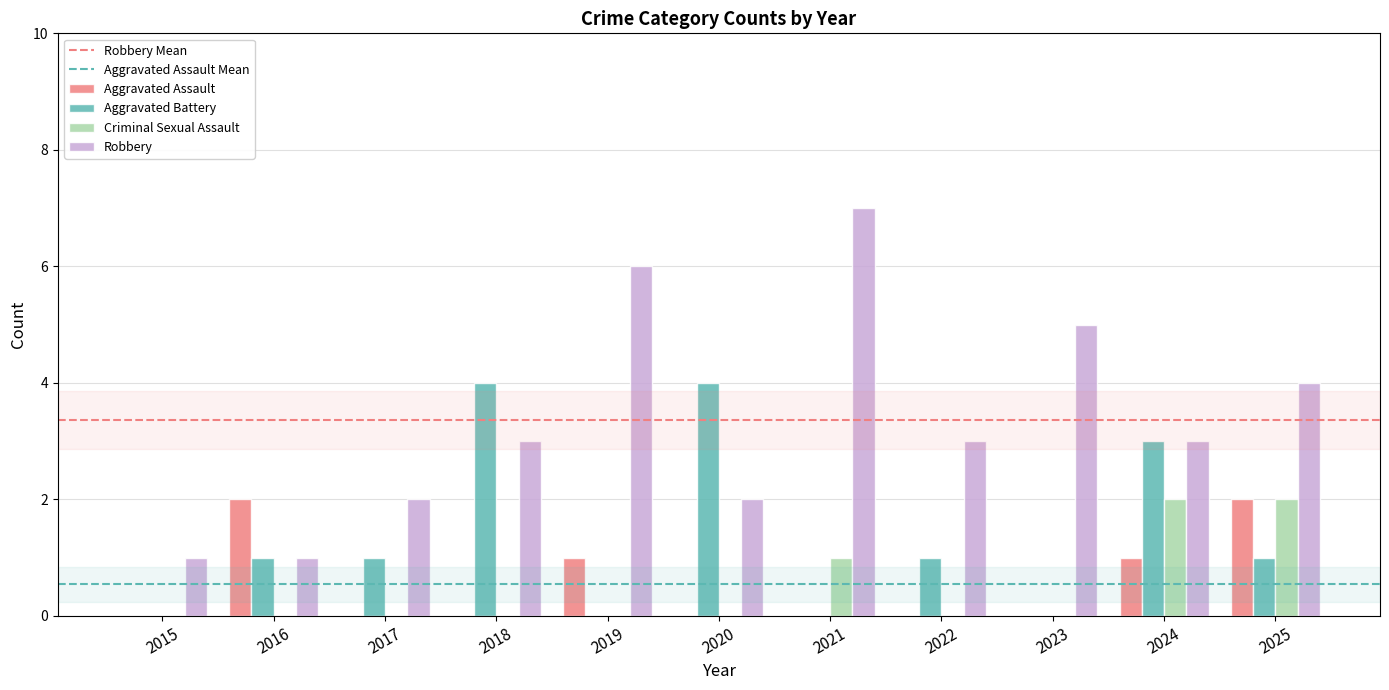

Which series has the largest total across all categories?

Robbery